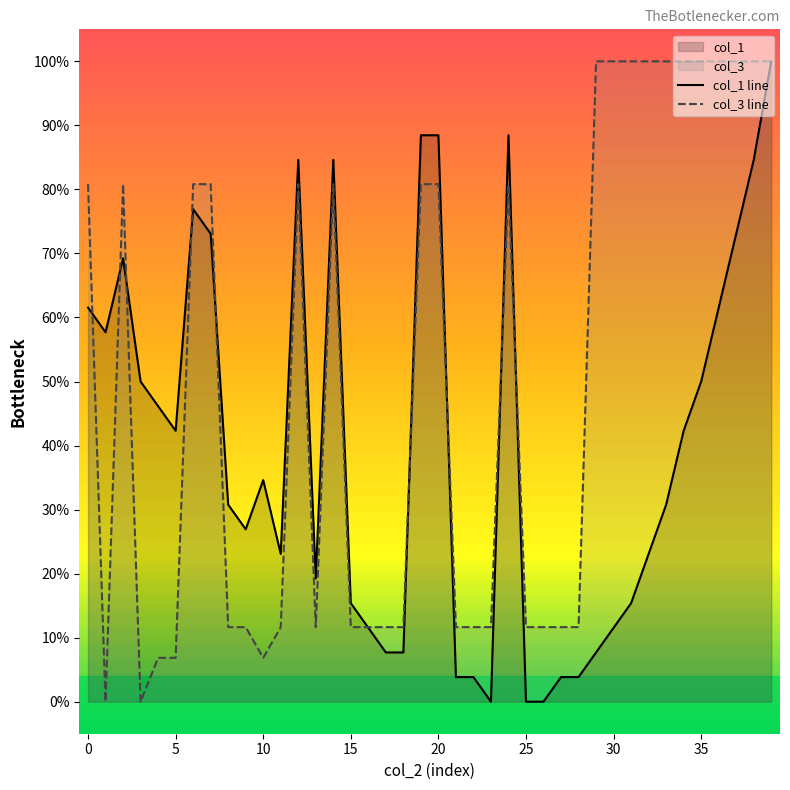

Between 30 and 39, which series saw the biggest shift?

col_1 line